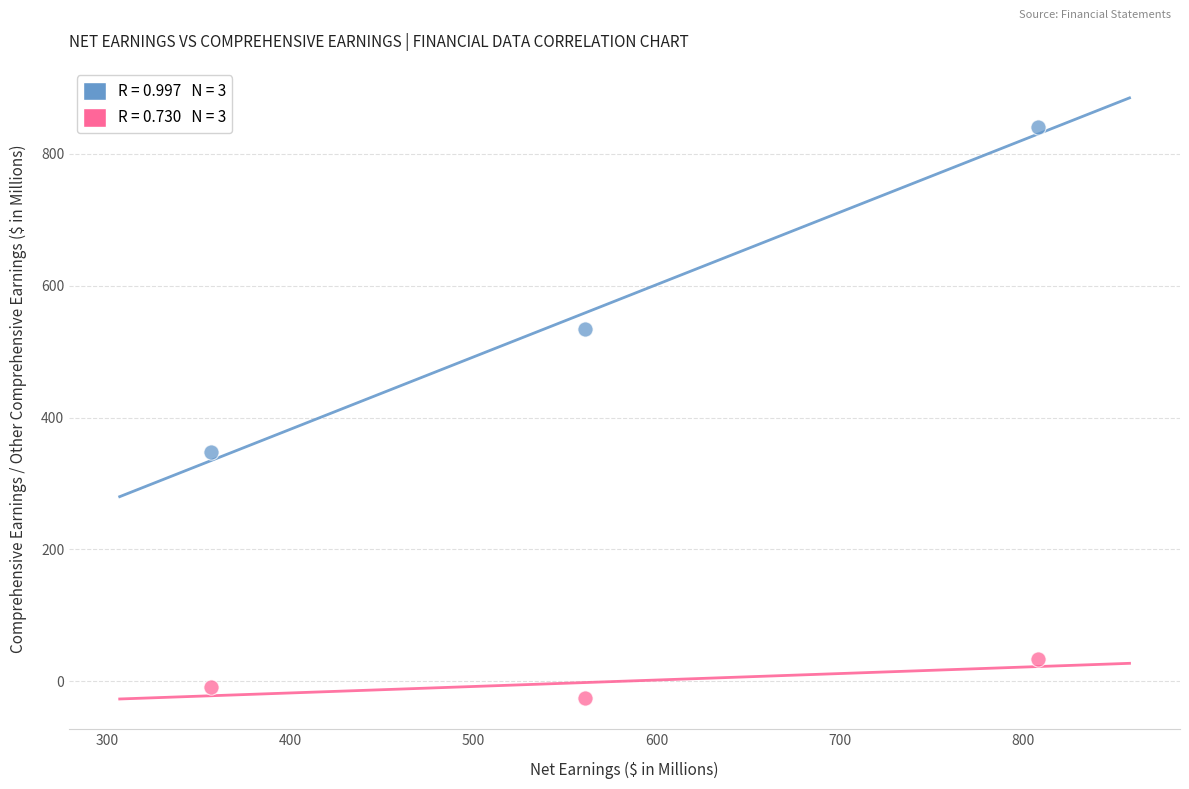

Across all series, what Y value is closest to 407?

348